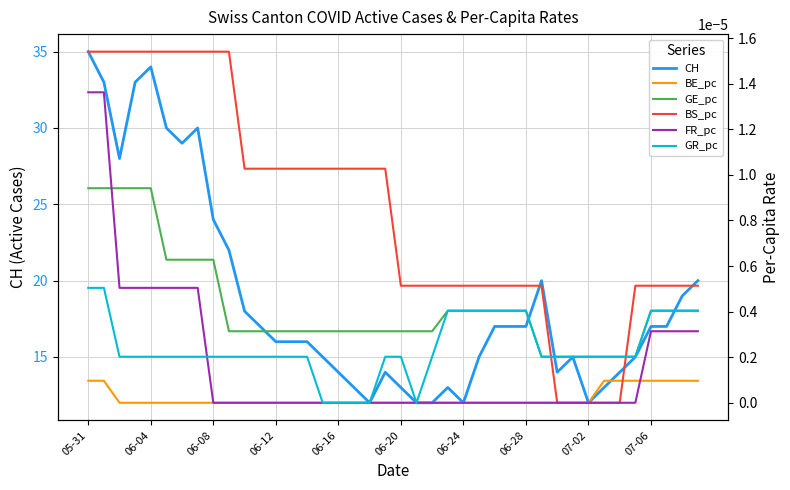

Which series has the widest spread of values?

CH